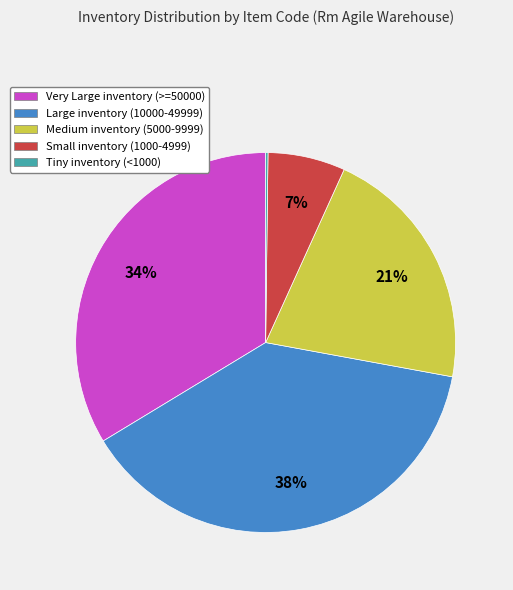

To the nearest percent, what is the average slice percentage?

20%